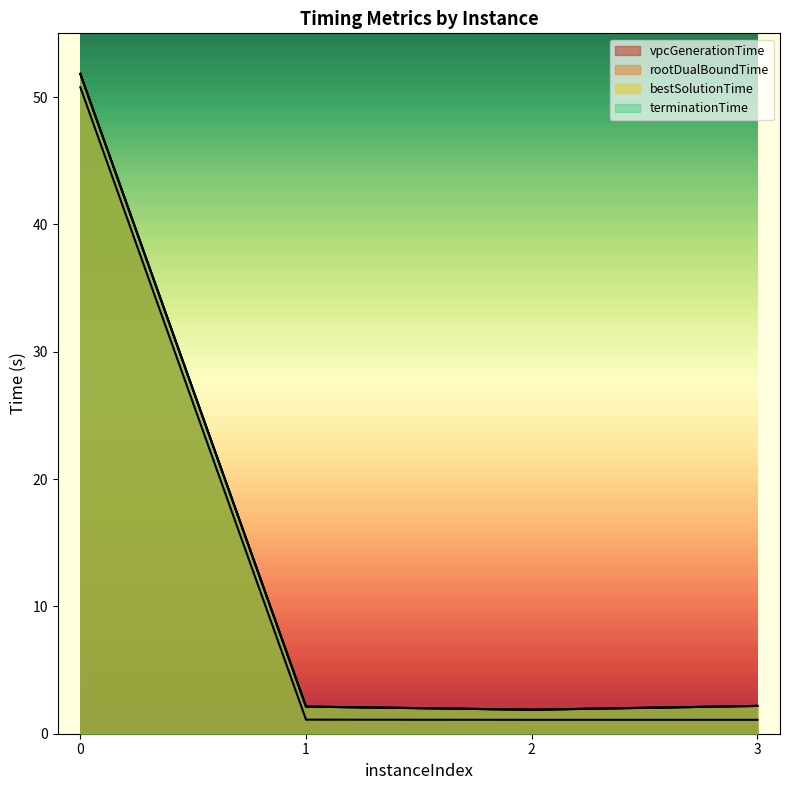

Rank the series by their maximum value, from lowest to highest.

vpcGenerationTime, rootDualBoundTime, bestSolutionTime, terminationTime